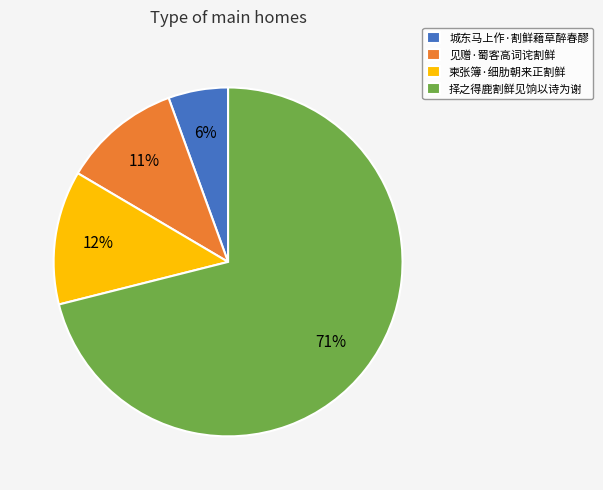

What is the smallest slice in the pie chart?

城东马上作·割鲜藉草醉春醪